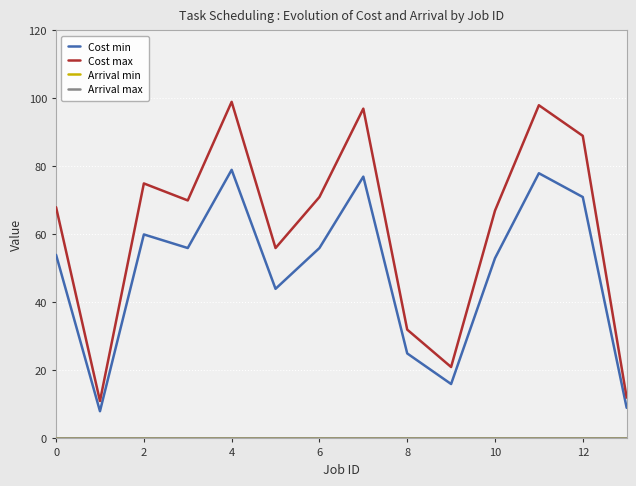

True or false: Cost min and Arrival max cross at least once.

False